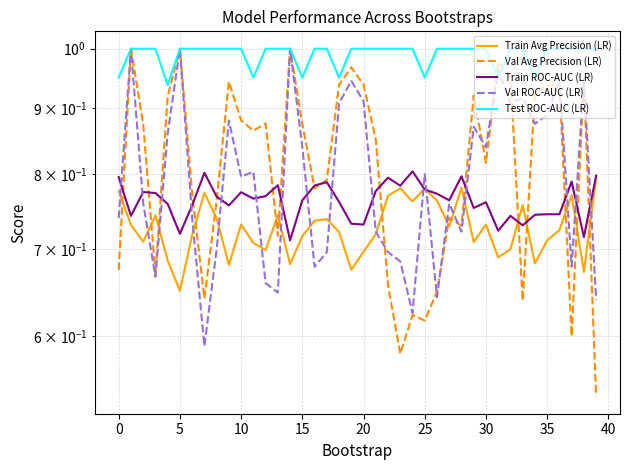

Reading left to right, list all the values displayed in this chart.

Train Avg Precision (LR): 0.8	0.7	0.7	0.7	0.7	0.7	0.7	0.8	0.7	0.7	0.7	0.7	0.7	0.7	0.7	0.7	0.7	0.7	0.7	0.7	0.7	0.7	0.8	0.8	0.8	0.8	0.8	0.7	0.8	0.7	0.7	0.7	0.7	0.8	0.7	0.7	0.7	0.8	0.7	0.8
Val Avg Precision (LR): 0.7	1.0	0.9	0.7	0.9	1.0	0.8	0.6	0.8	0.9	0.9	0.9	0.9	0.7	1.0	0.9	0.8	0.8	0.9	1.0	0.9	0.9	0.7	0.6	0.6	0.6	0.6	0.7	0.7	0.9	0.8	1.0	1.0	0.6	0.9	0.9	0.9	0.6	0.9	0.5
Train ROC-AUC (LR): 0.8	0.7	0.8	0.8	0.8	0.7	0.8	0.8	0.8	0.8	0.8	0.8	0.8	0.8	0.7	0.8	0.8	0.8	0.8	0.7	0.7	0.8	0.8	0.8	0.8	0.8	0.8	0.8	0.8	0.8	0.8	0.7	0.7	0.7	0.7	0.7	0.7	0.8	0.7	0.8
Val ROC-AUC (LR): 0.7	1.0	0.8	0.7	0.9	1.0	0.7	0.6	0.7	0.9	0.8	0.8	0.7	0.6	1.0	0.8	0.7	0.7	0.9	0.9	0.9	0.7	0.7	0.7	0.6	0.8	0.6	0.8	0.7	0.9	0.8	1.0	0.9	0.9	0.9	0.9	0.9	0.7	0.9	0.6
Test ROC-AUC (LR): 0.9	1.0	1.0	1.0	0.9	1.0	1.0	1.0	1.0	1.0	1.0	0.9	1.0	1.0	1.0	1.0	1.0	1.0	1.0	1.0	1.0	1.0	1.0	1.0	1.0	0.9	1.0	1.0	1.0	1.0	1.0	1.0	1.0	1.0	0.9	1.0	1.0	1.0	1.0	1.0